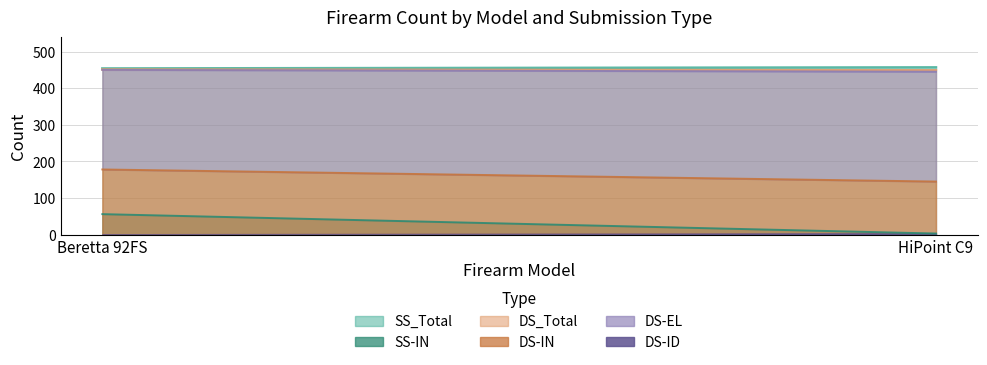

What is the value of the SS_Total point at the 1st from the left?

454